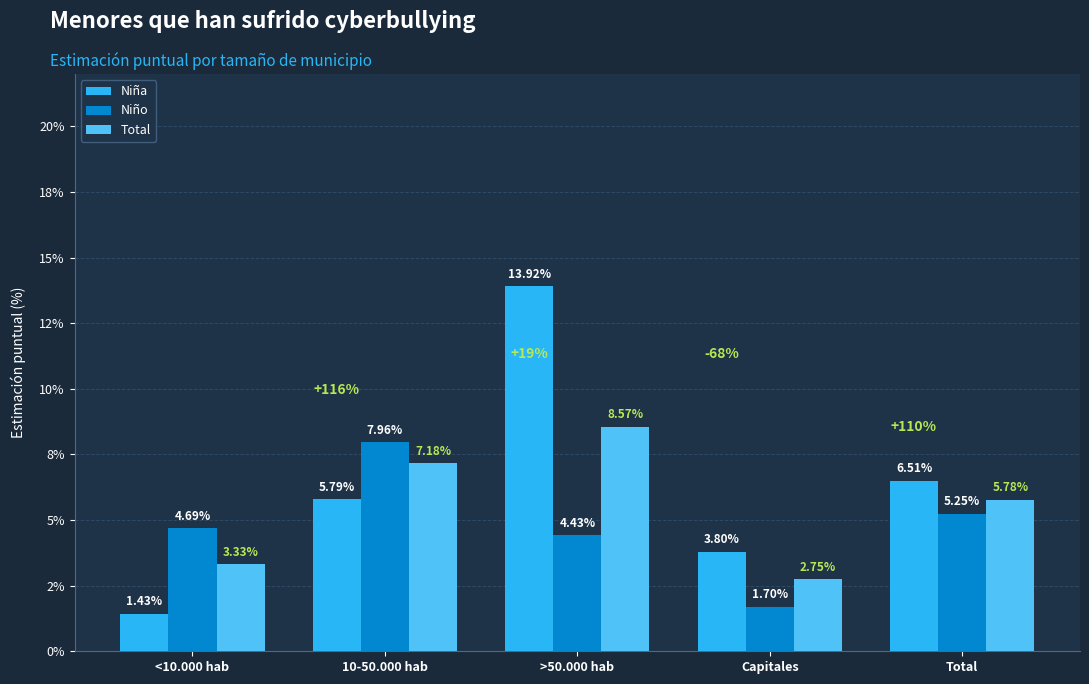

Which category has the lowest value in the Niña series?

<10.000 hab